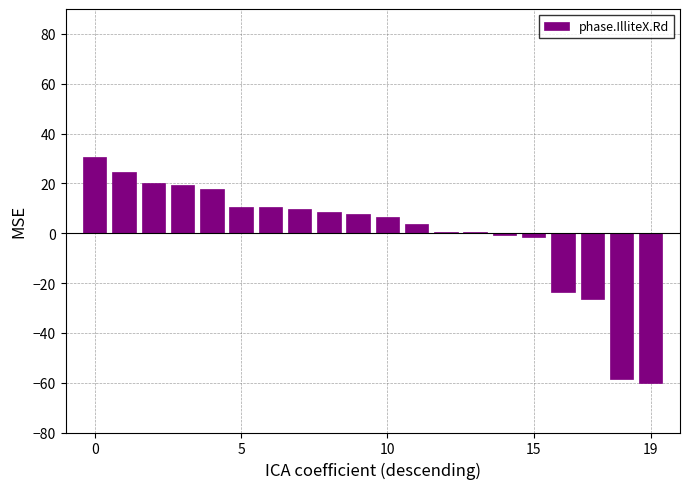

Are the bars horizontal?

No